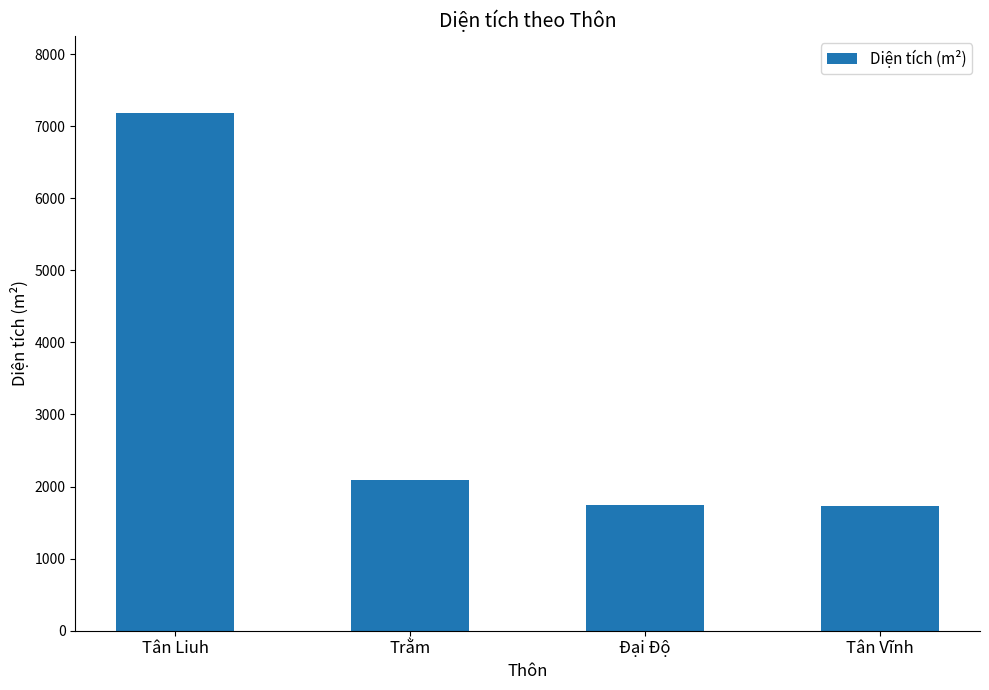

What is the change in value from Trằm to Đại Độ?

-348.9